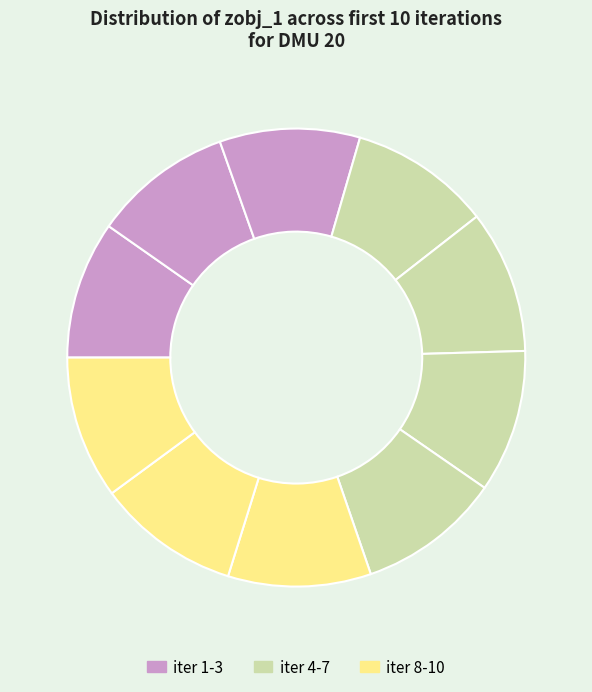

Rank the categories by value from lowest to highest.

2, 3, 4, 5, 6, 7, 8, 9, 10, 1